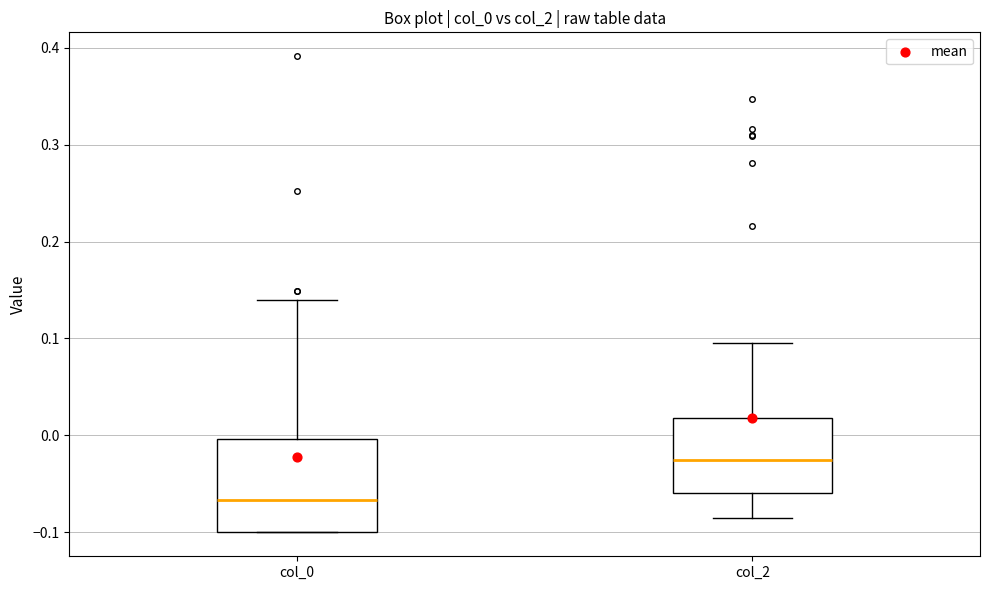

Reading left to right, transcribe this box plot: for each box, give where its median line is, the range the box spans, and where its two whiskers end, as read against the y-axis. The values are not printed on the chart, so give them approximately, as read against the axis.

col_0: median -0.07, box -0.10 to 0.00, whiskers -0.10 to 0.14
col_2: median -0.03, box -0.06 to 0.02, whiskers -0.09 to 0.09